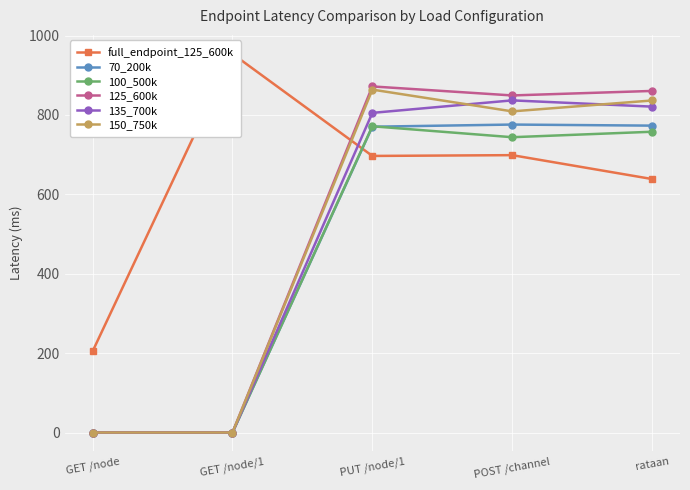

The value of 135_700k at POST /channel is 1475.7. True or false?

False